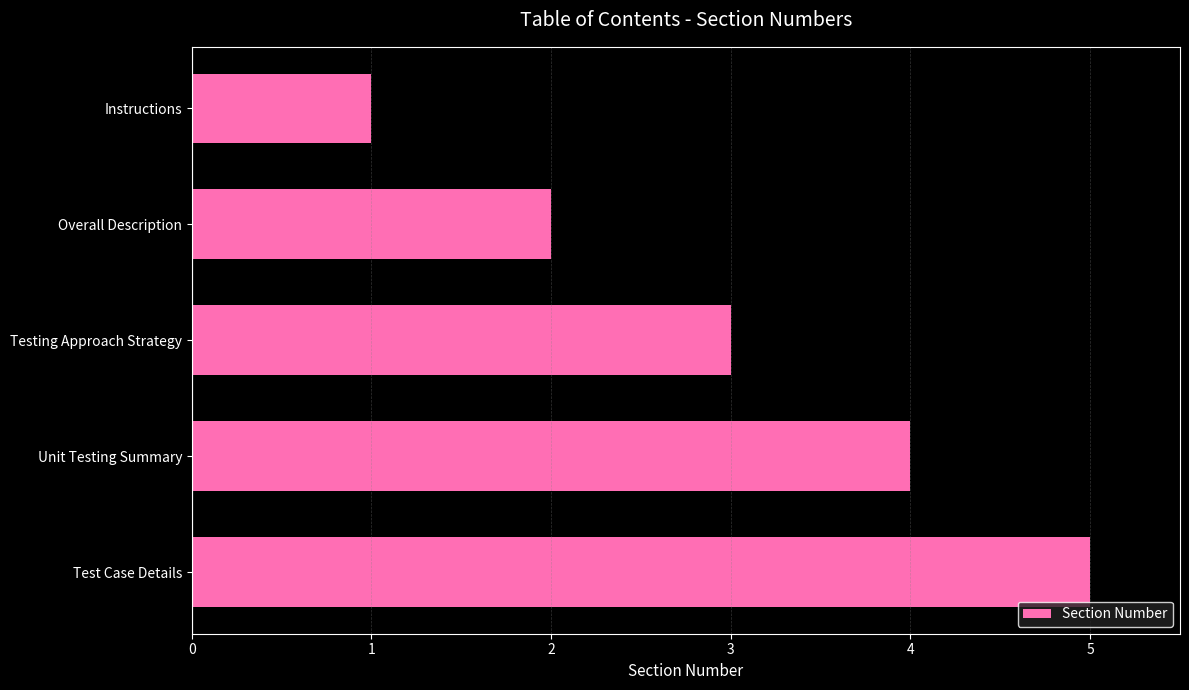

What is the minimum value shown in the chart?

1